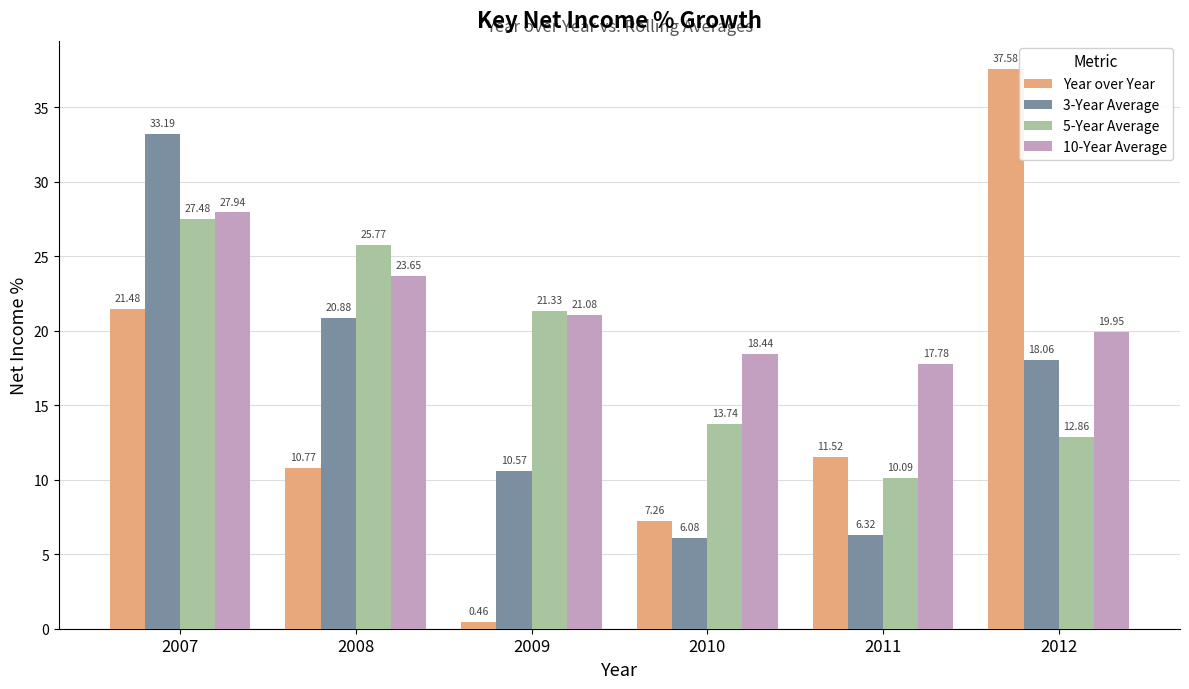

List the series in order of their overall mean, lowest first.

Year over Year, 3-Year Average, 5-Year Average, 10-Year Average